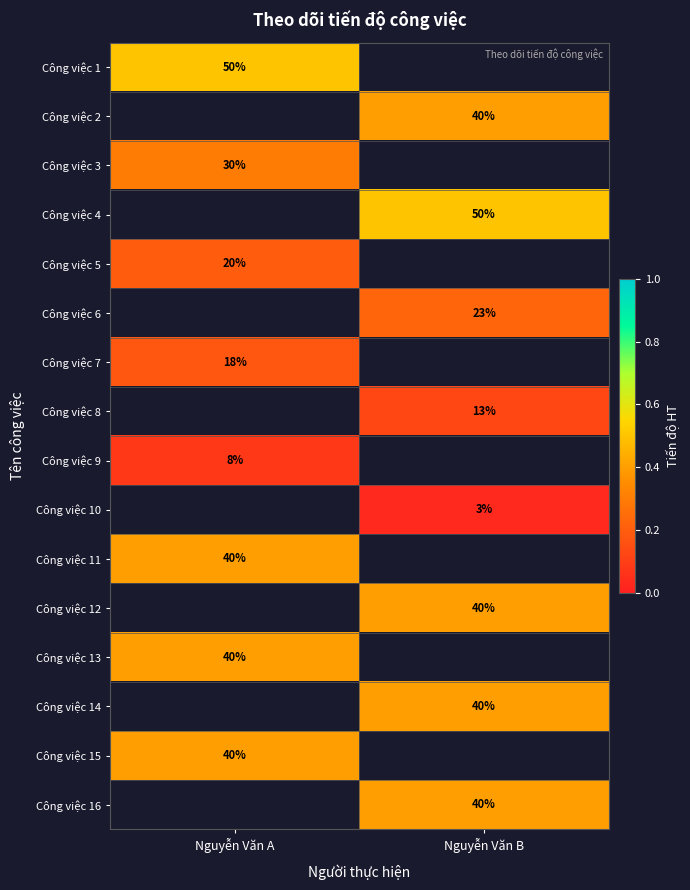

Is it true that Công việc 6 equals 0.4 at Nguyễn Văn B?

False